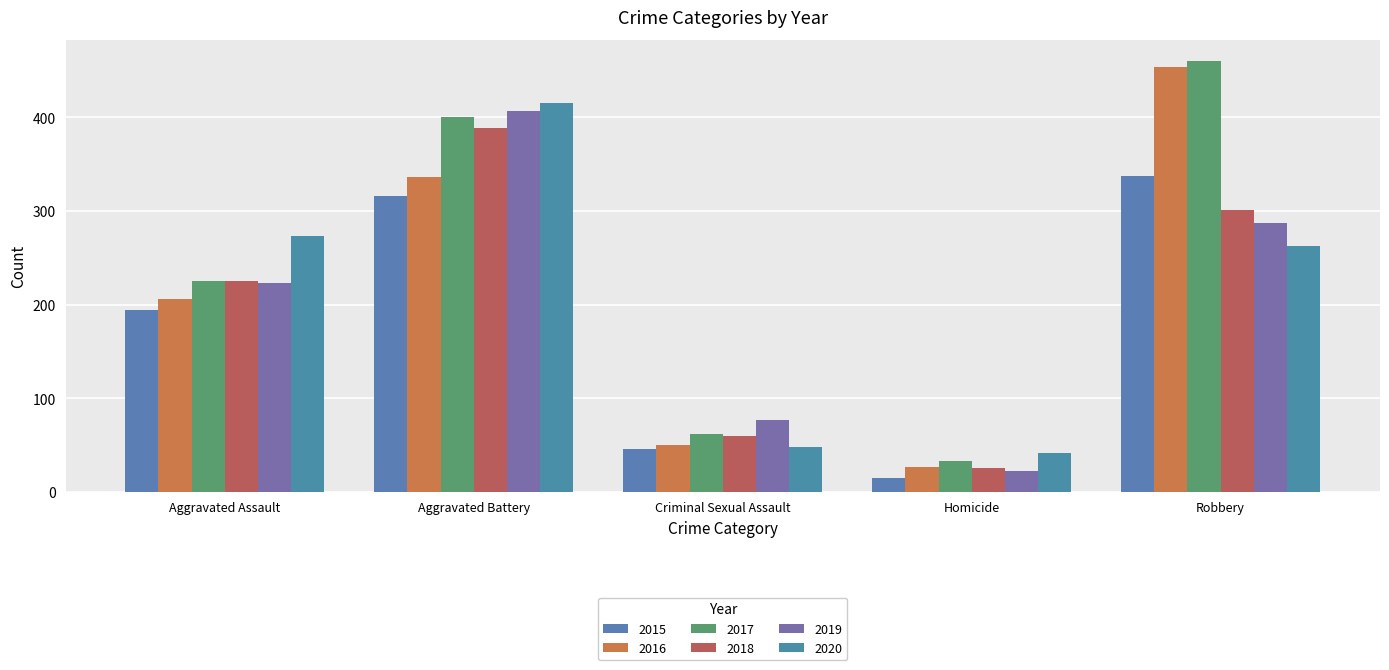

How many values in the 2017 series are below 225?

2